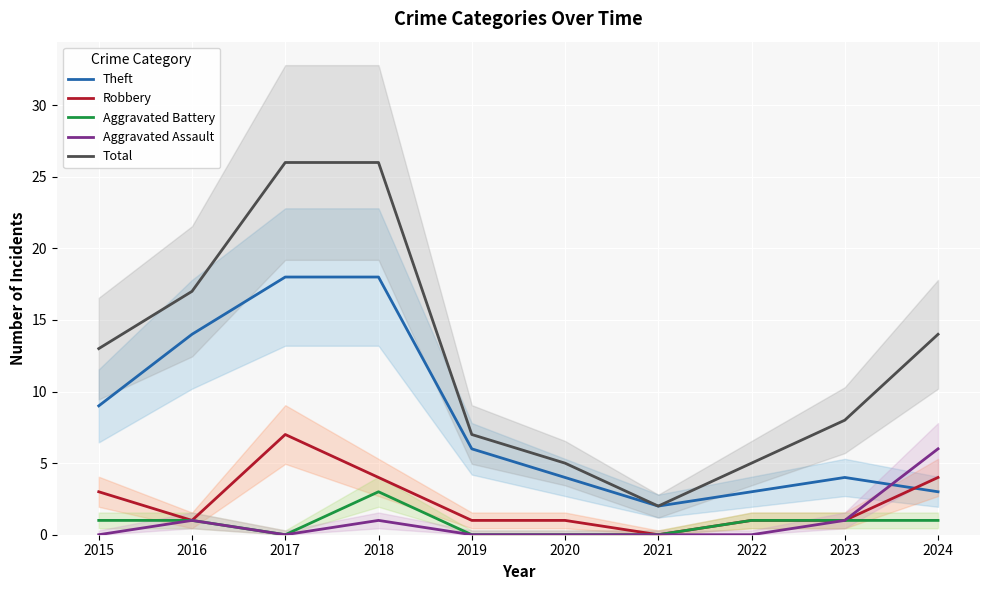

How many interior local valleys does the Theft series have?

1